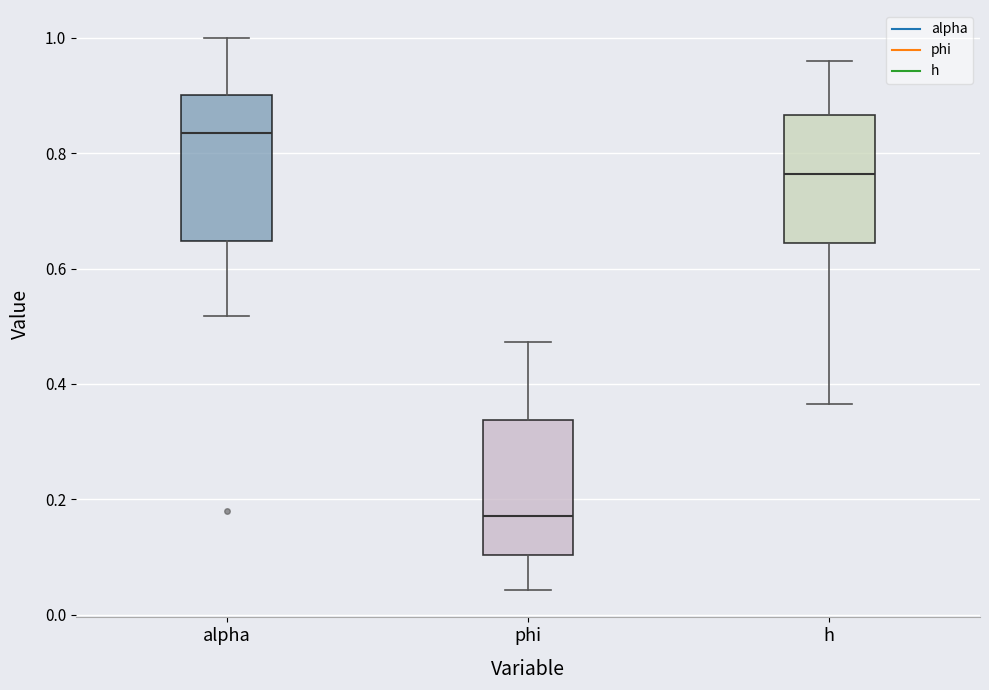

Where does the median line of the box for h sit on the y-axis? The values are not printed on the chart, so give them approximately, as read against the axis.

0.76